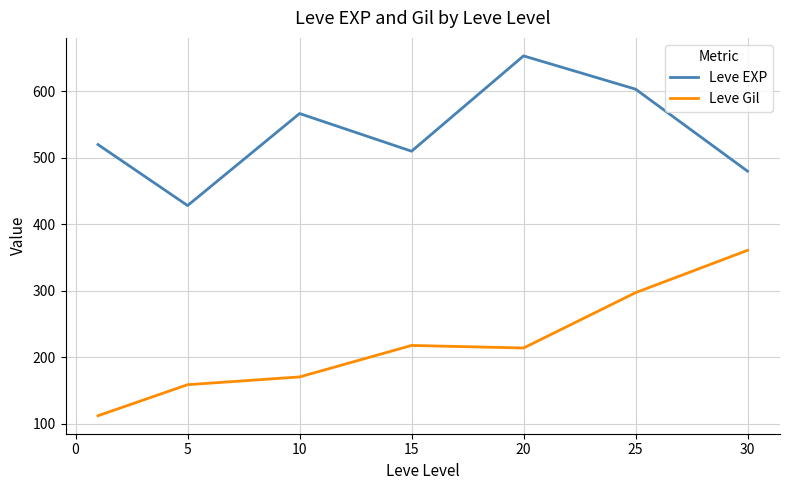

In Leve Gil, how many points are higher than both neighbors (excluding endpoints)?

1